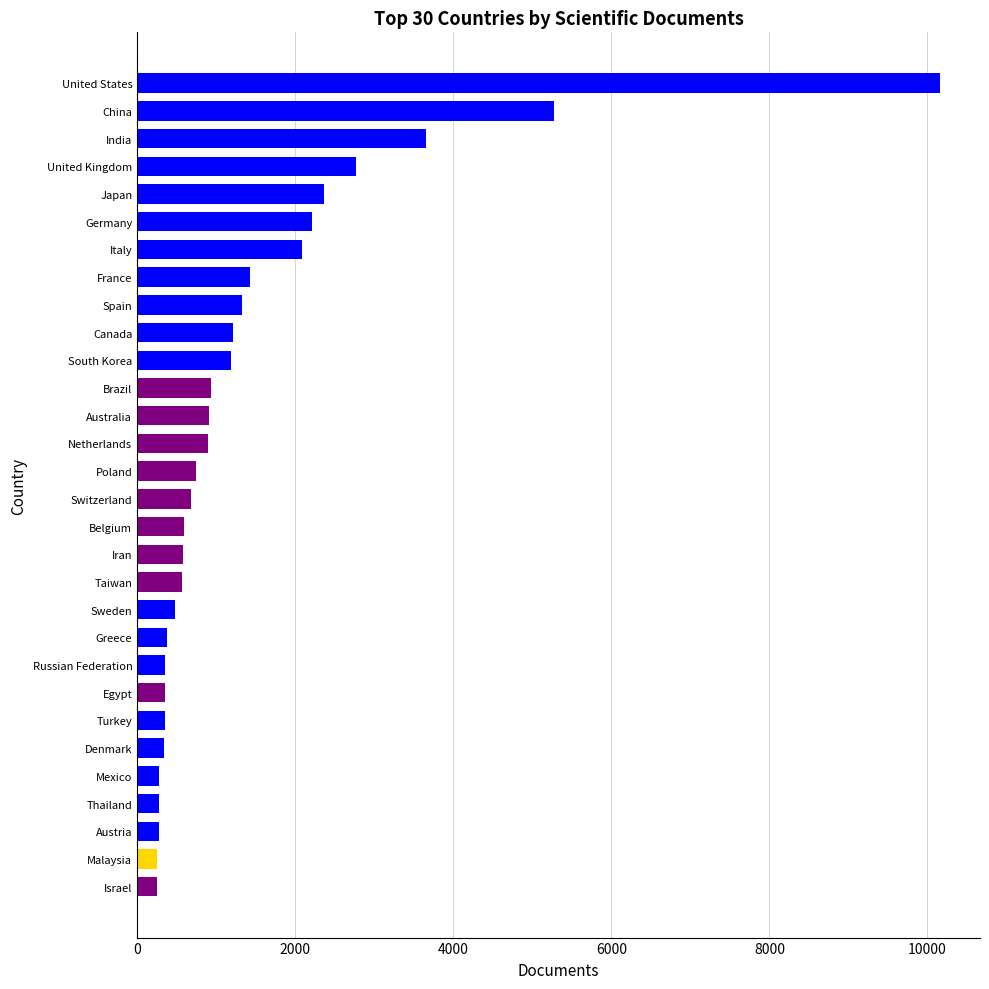

Is it true that the value at Belgium is 592?

True